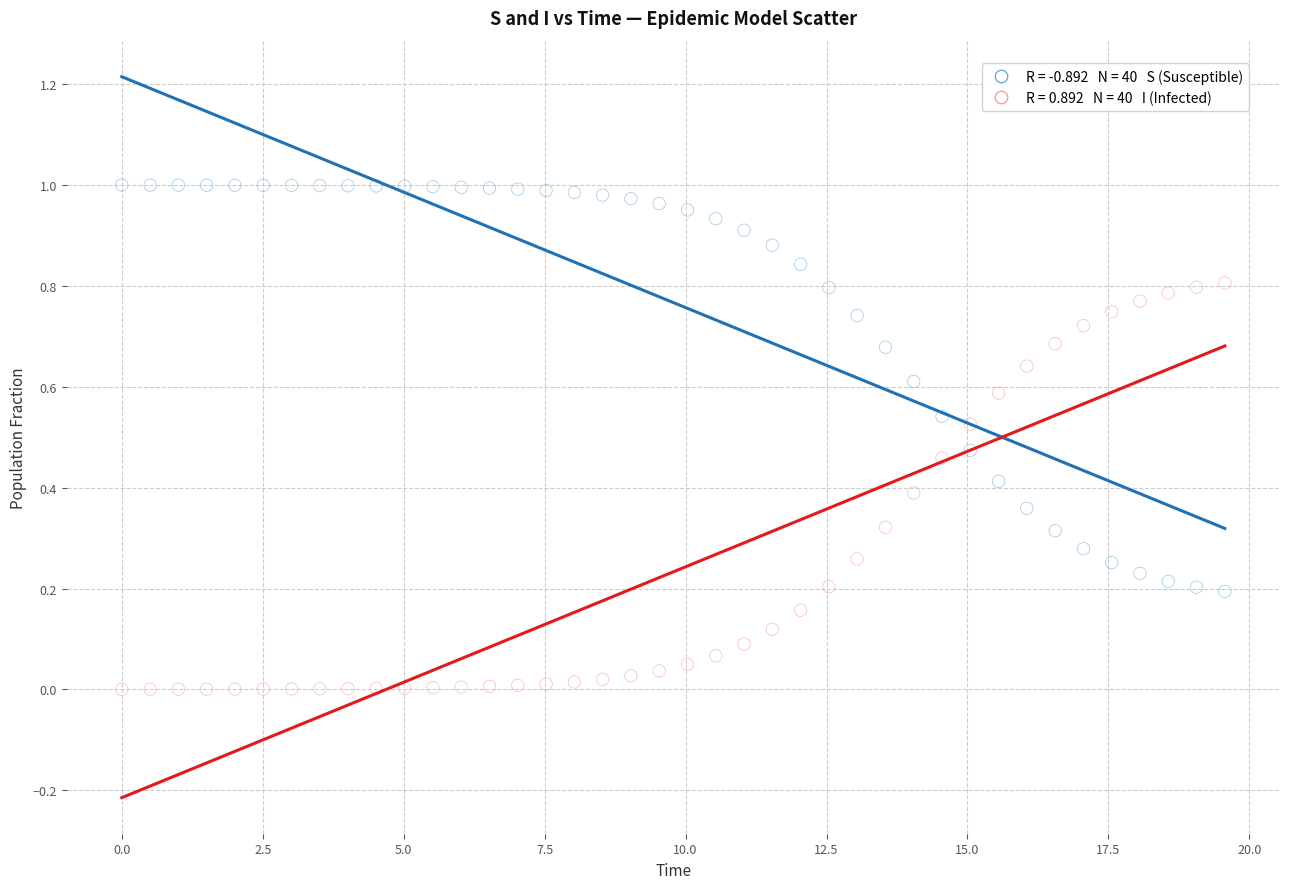

Across all data points, what is the range of X values (max minus min)?

19.6